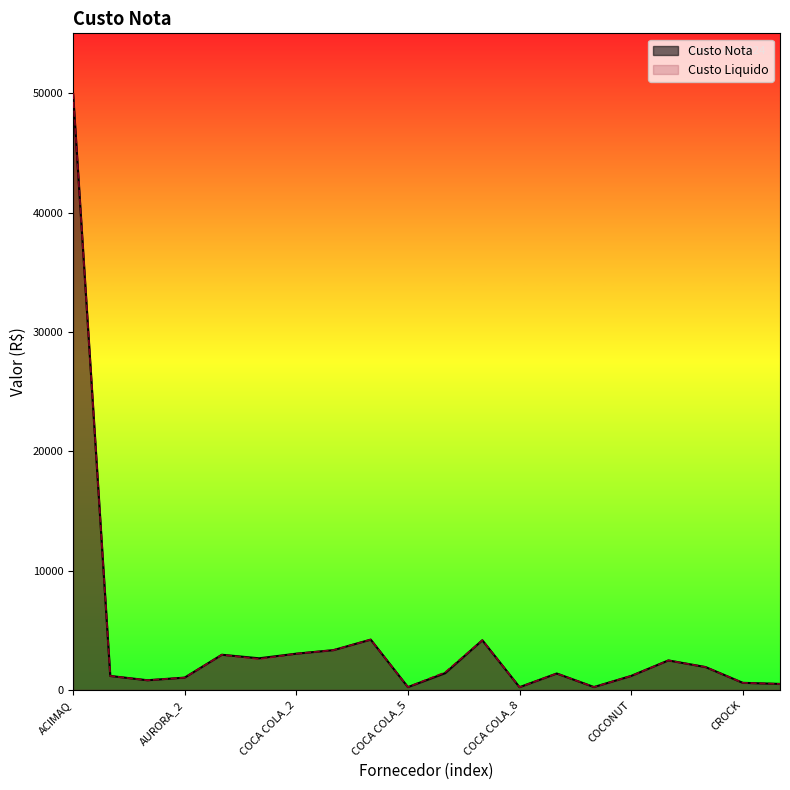

The Custo Nota series shows 1059.9 at COCA COLA_4. True or false?

False